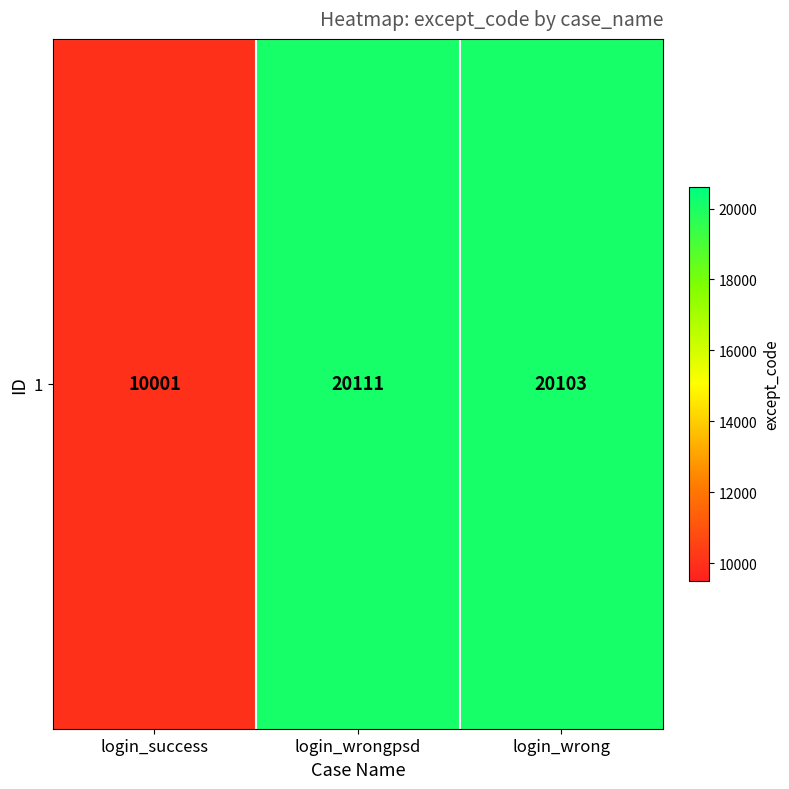

At which label is the value closest to 15056?

login_wrong